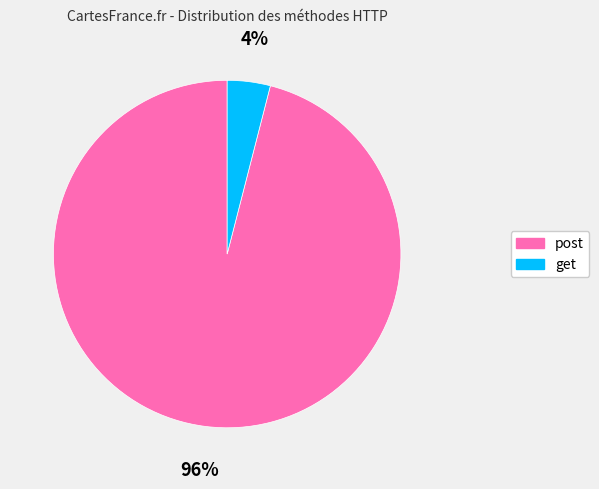

Is it true that post is 96% of the pie?

True